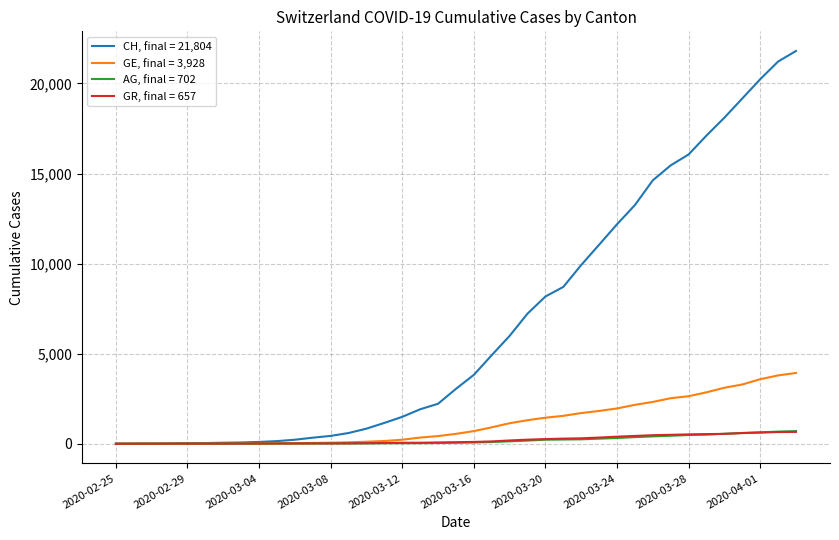

Which series has the largest total across all categories?

CH, final = 21,804